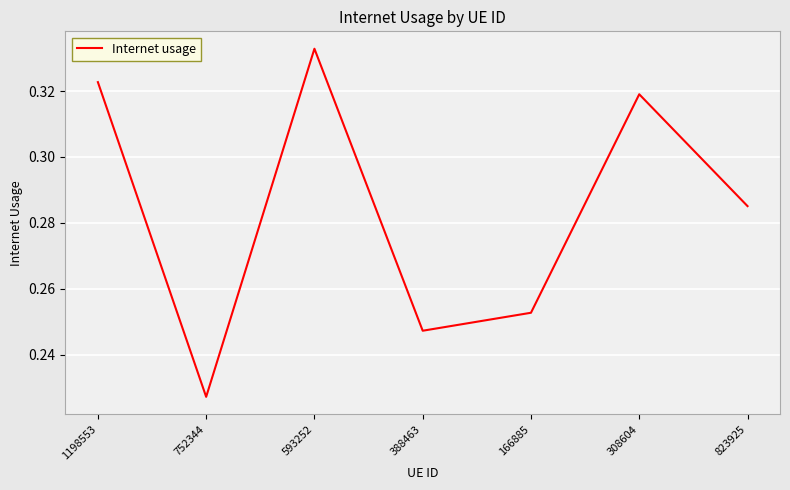

Which category has the highest value across all series?

593252